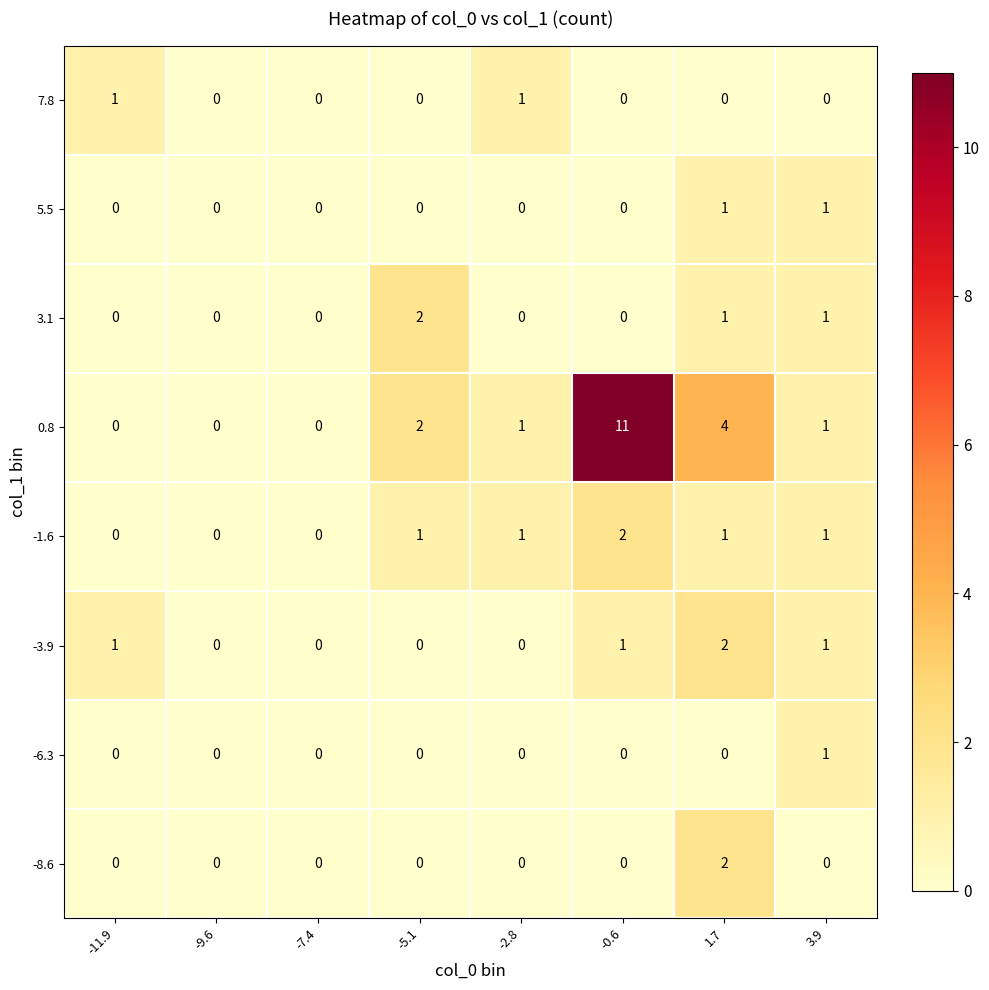

At which category is the sum across all series the highest?

-0.6